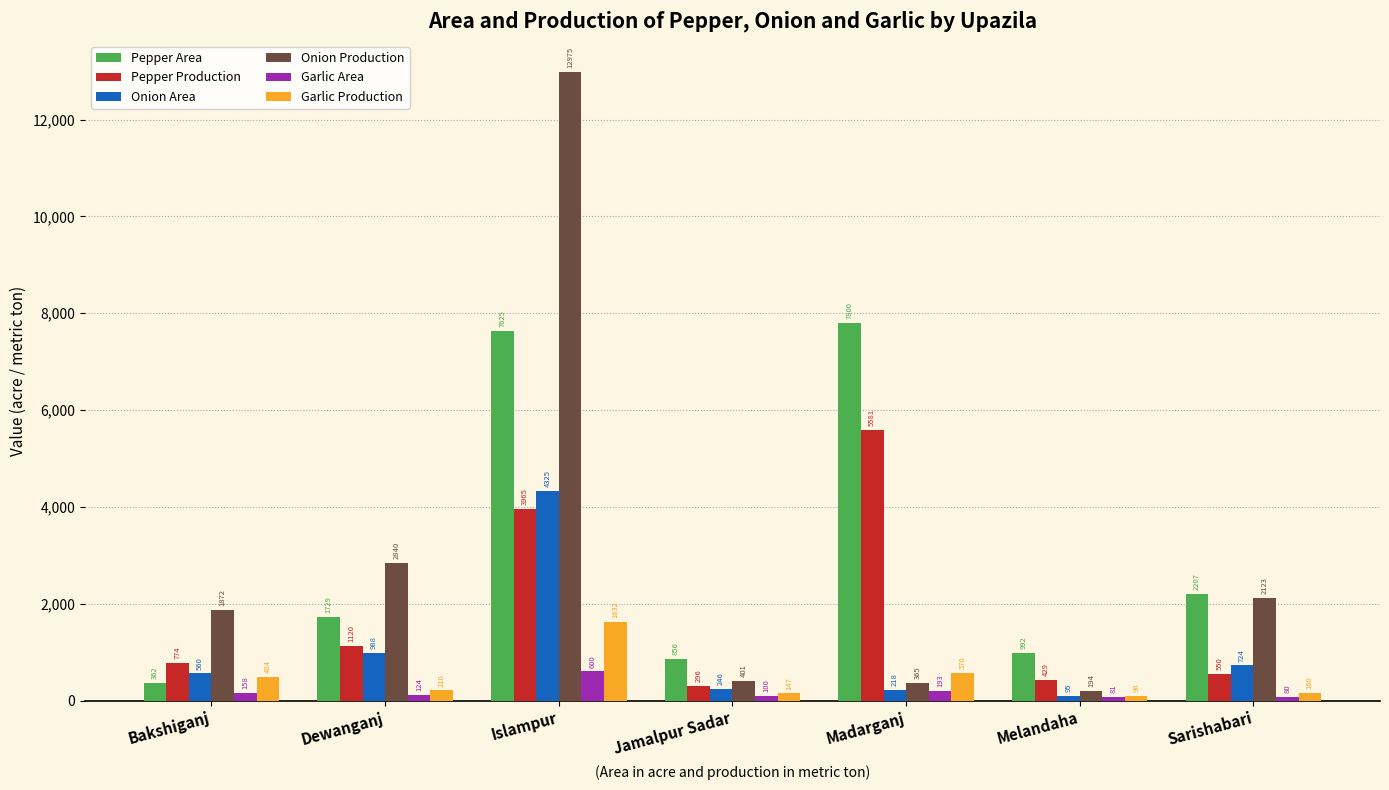

Rank the series at Bakshiganj from lowest to highest value.

Garlic Area, Pepper Area, Garlic Production, Onion Area, Pepper Production, Onion Production